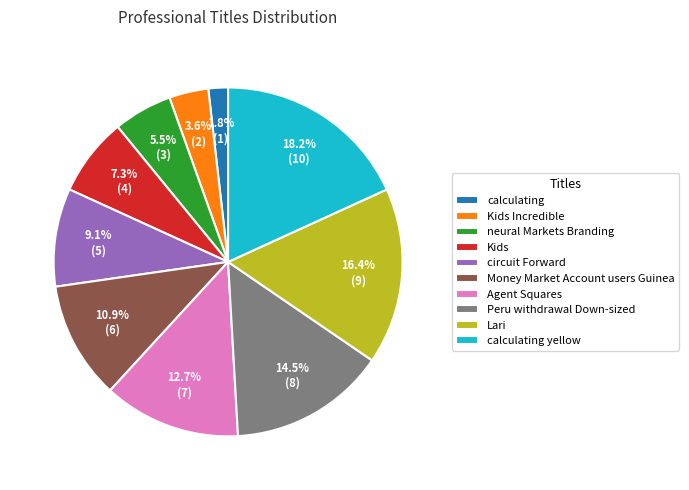

Is there any slice that represents more than half of the pie?

No